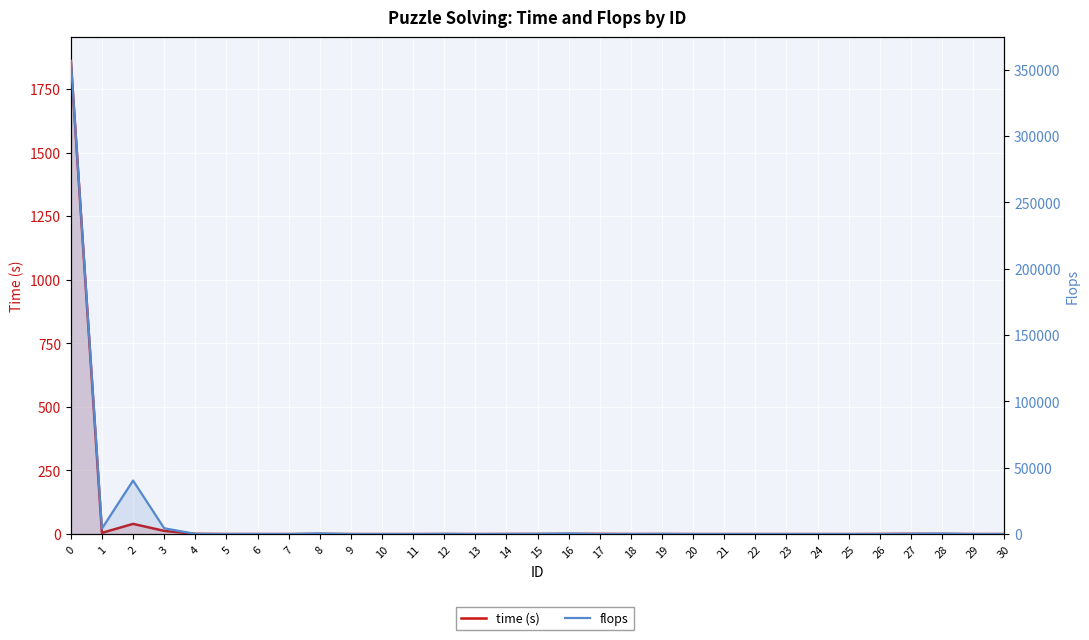

What is the total value across all series at 0?

358673.6